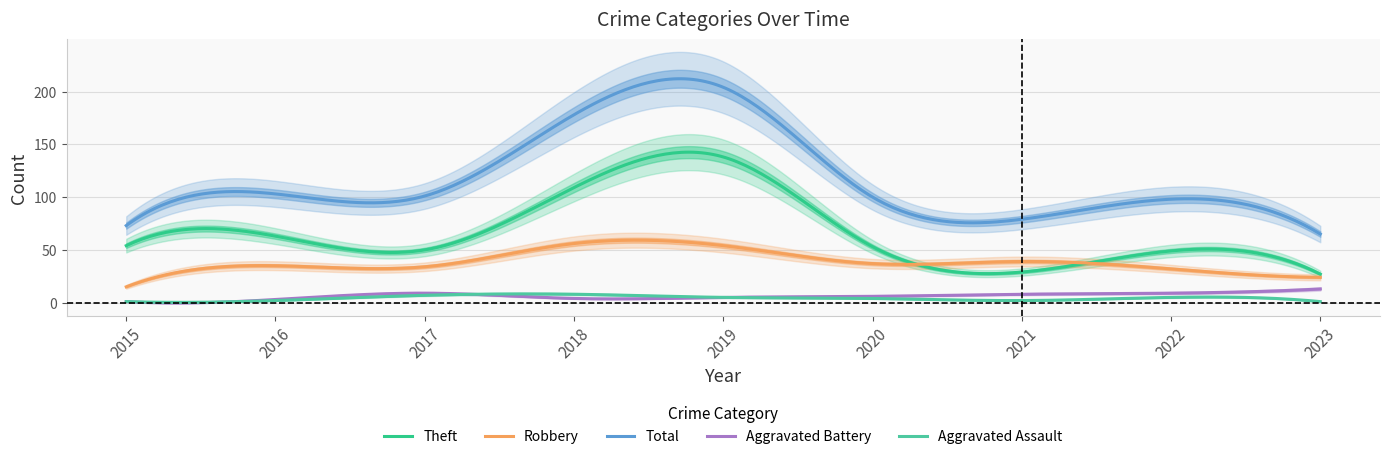

At 2022, list the series in order from largest to smallest.

Total, Theft, Robbery, Aggravated Battery, Aggravated Assault